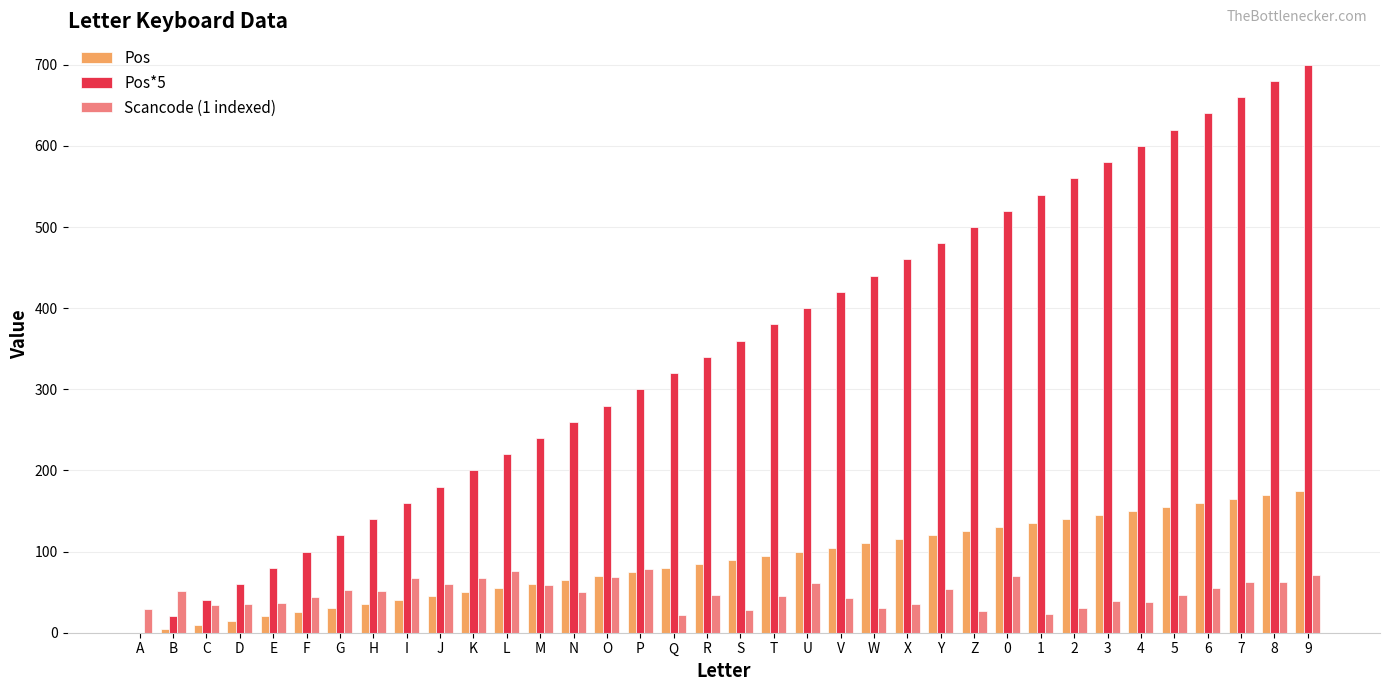

Which series has the largest total across all categories?

Pos*5